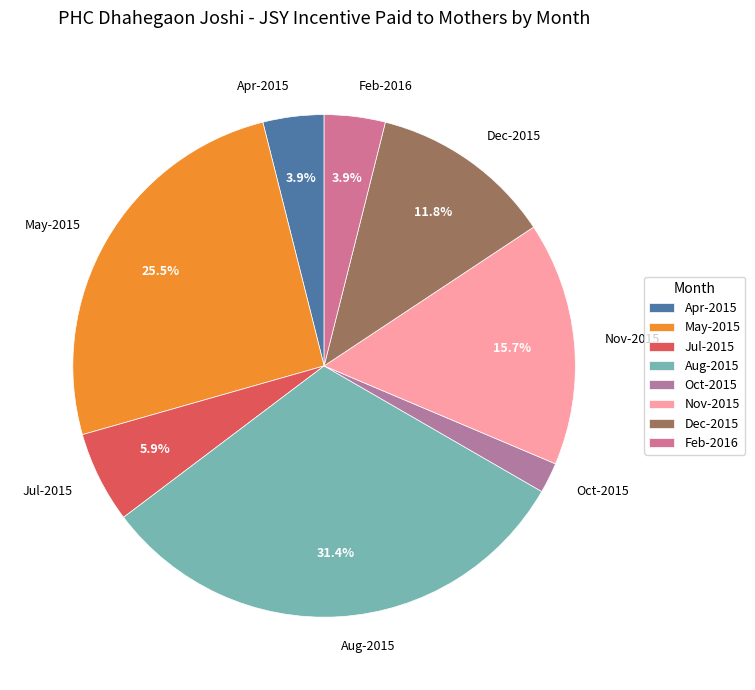

Is the sum of Jul-2015 and Feb-2016 greater than half?

No